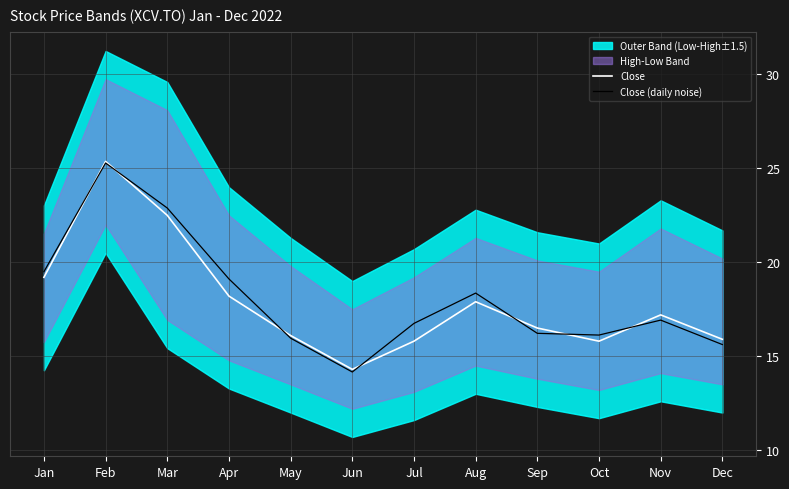

True or false: Close has a value of 3.8 at Dec.

False